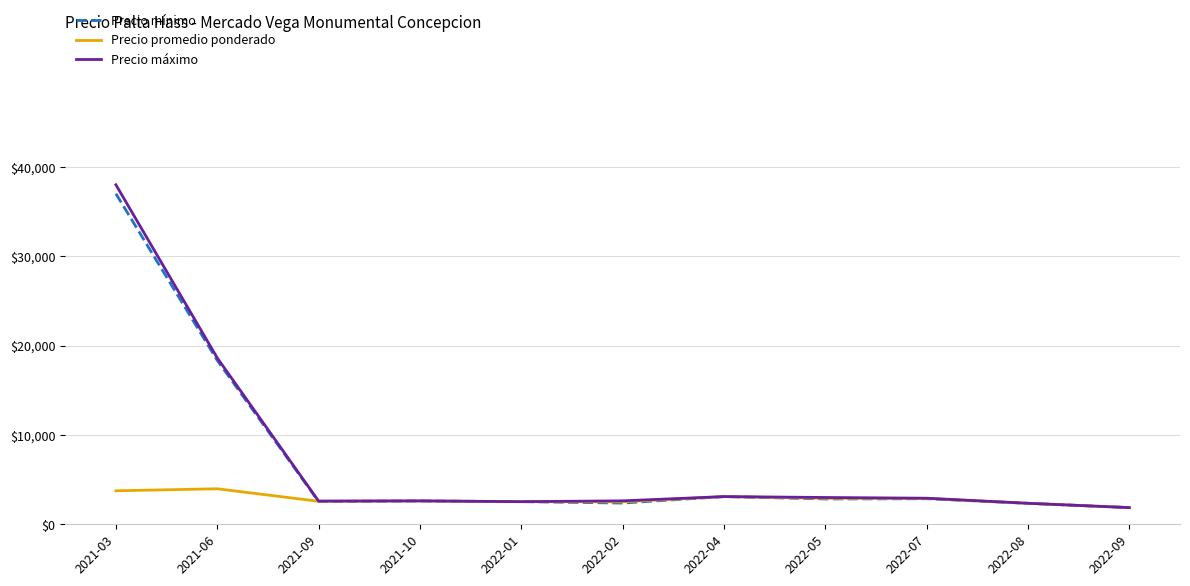

Which series has the widest spread of values?

Precio máximo